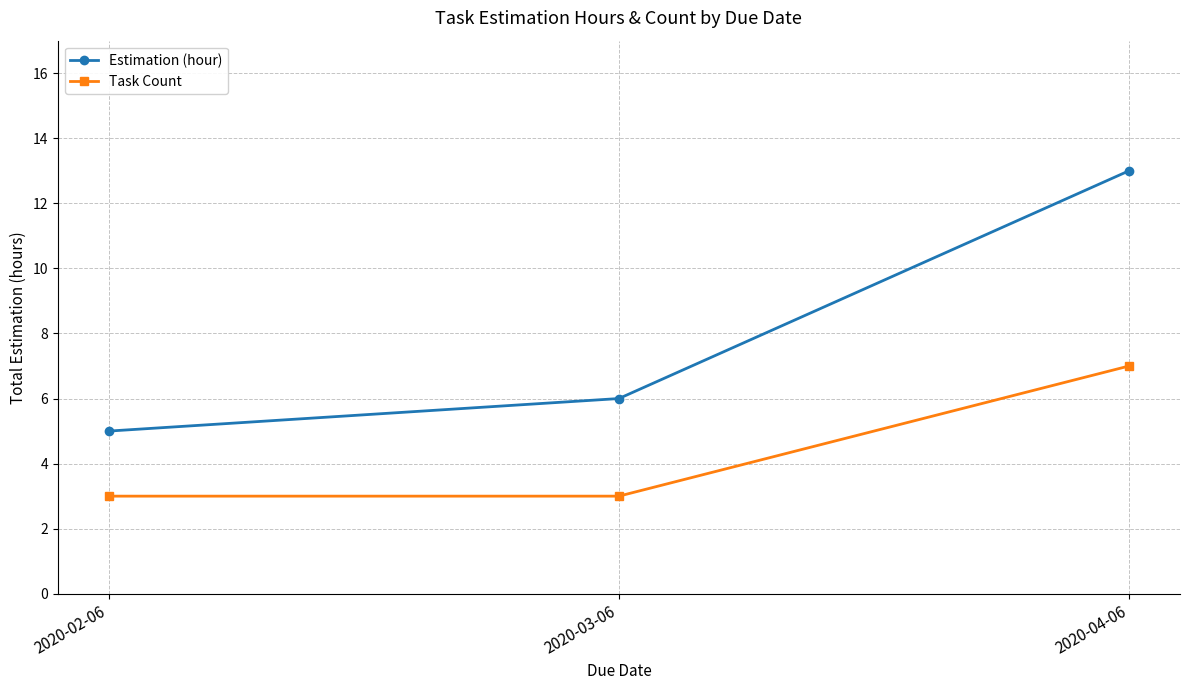

What is the minimum value for Task Count?

3